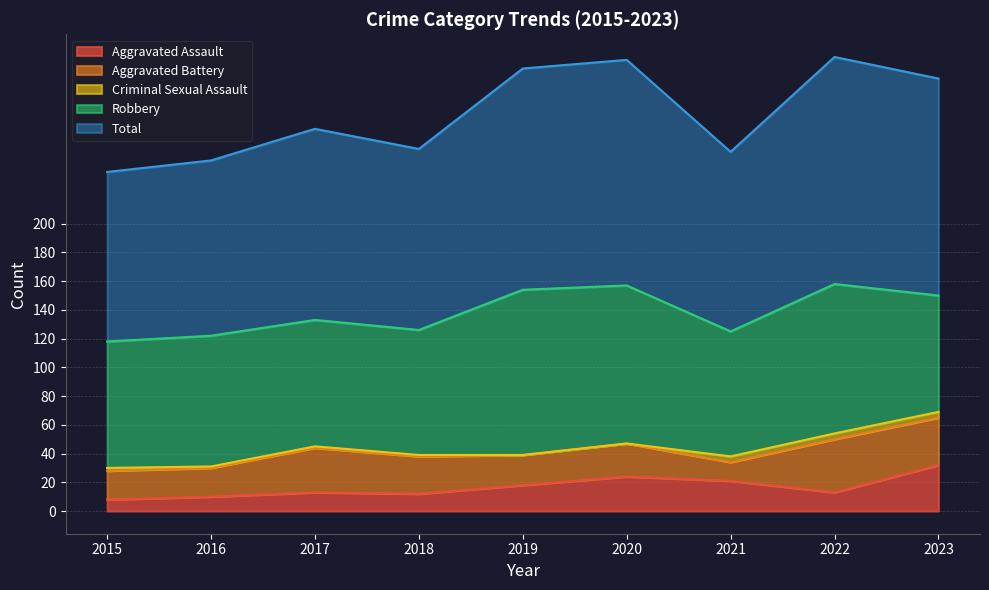

What is the sum of all Total values?

1244